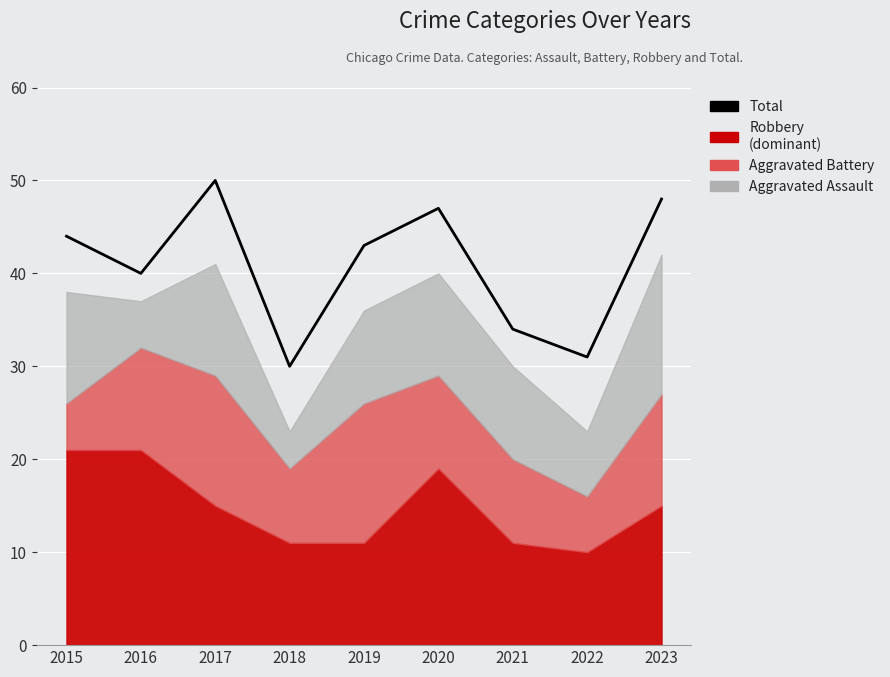

What is the ratio of the value at 2019 to the value at 2020?

0.9